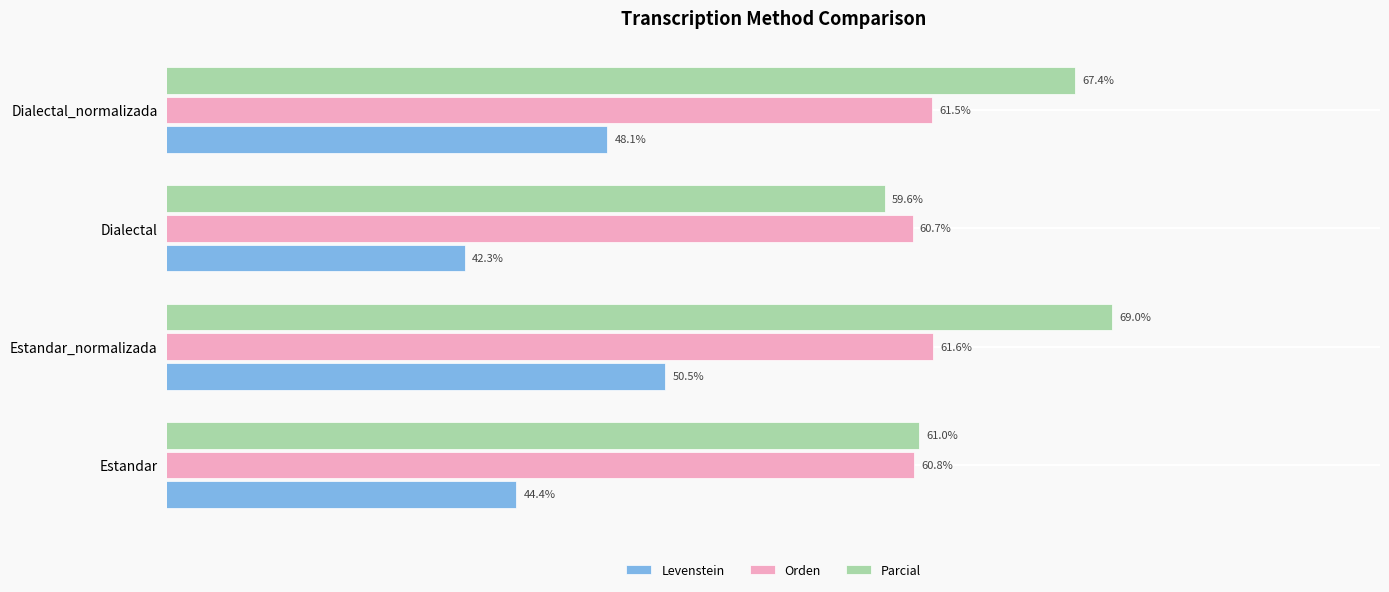

Rank the series by their average value, from highest to lowest.

Parcial, Orden, Levenstein